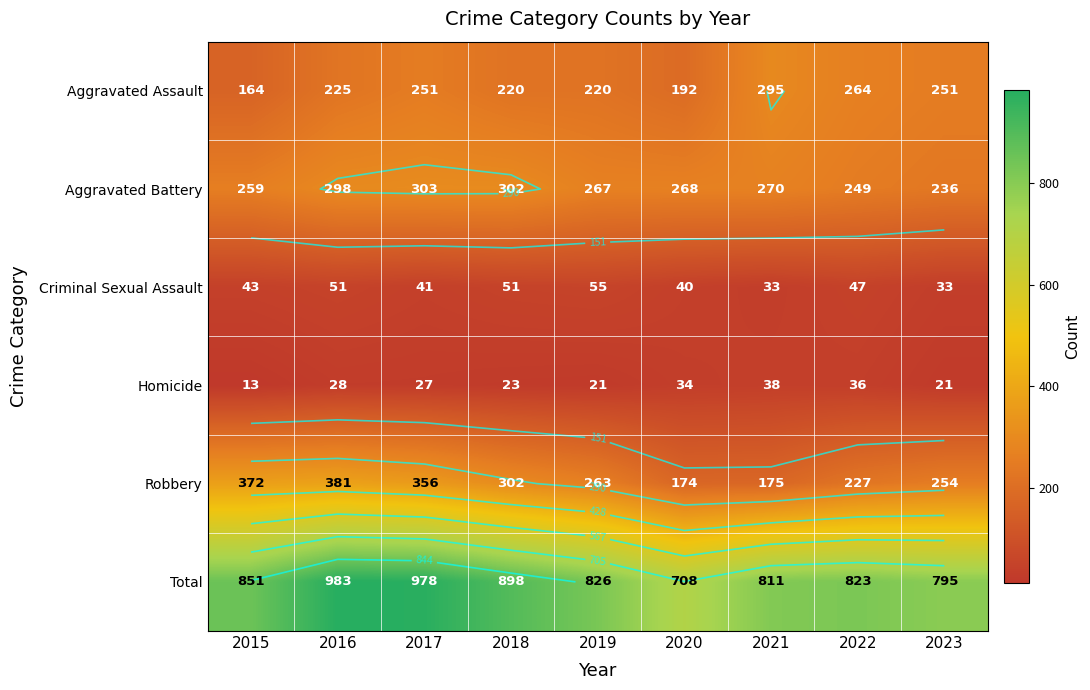

Which label corresponds to the largest value in the chart?

2016